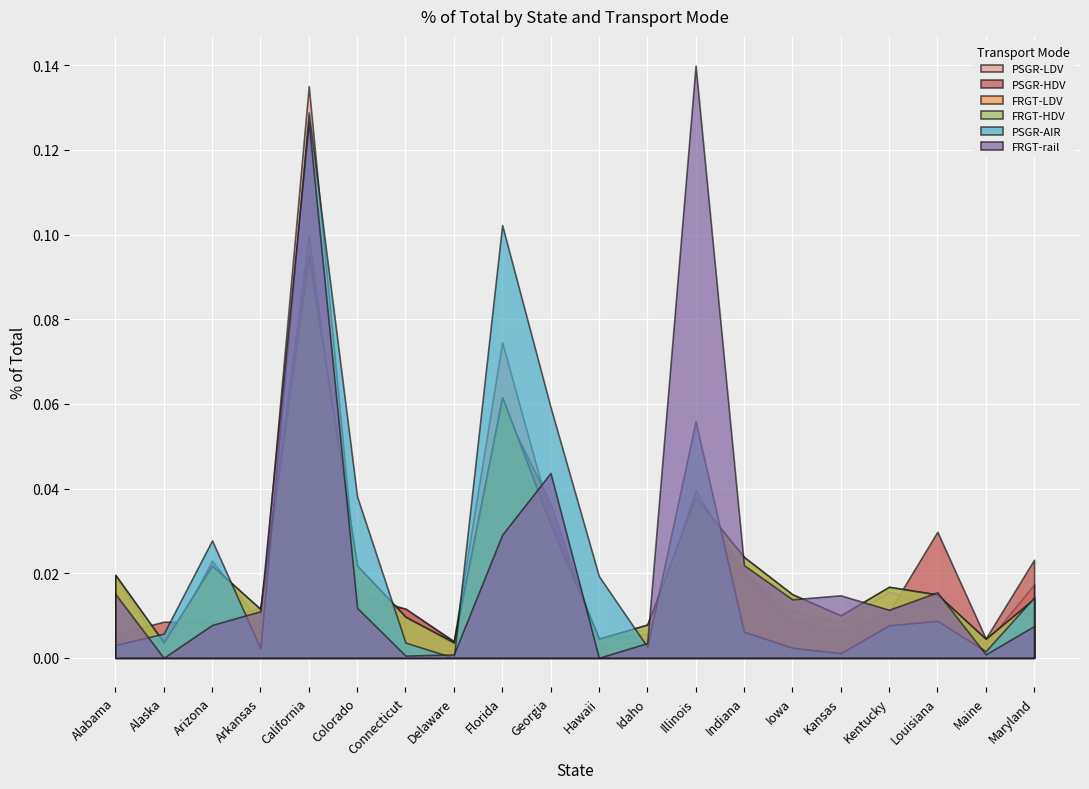

How many interior local peaks does the FRGT-LDV series have?

5